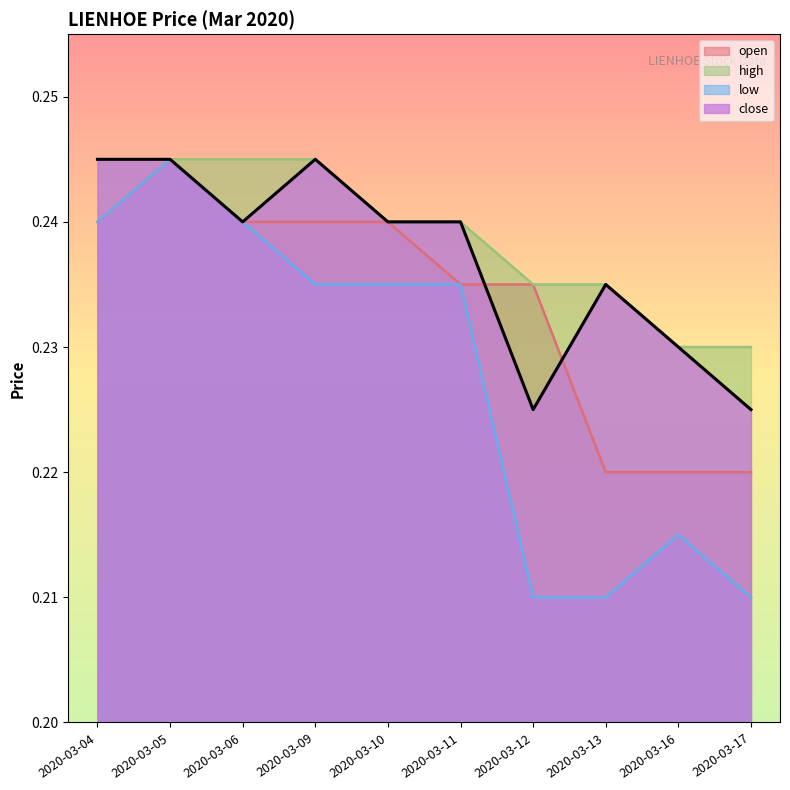

How many lines are shown in the chart?

4